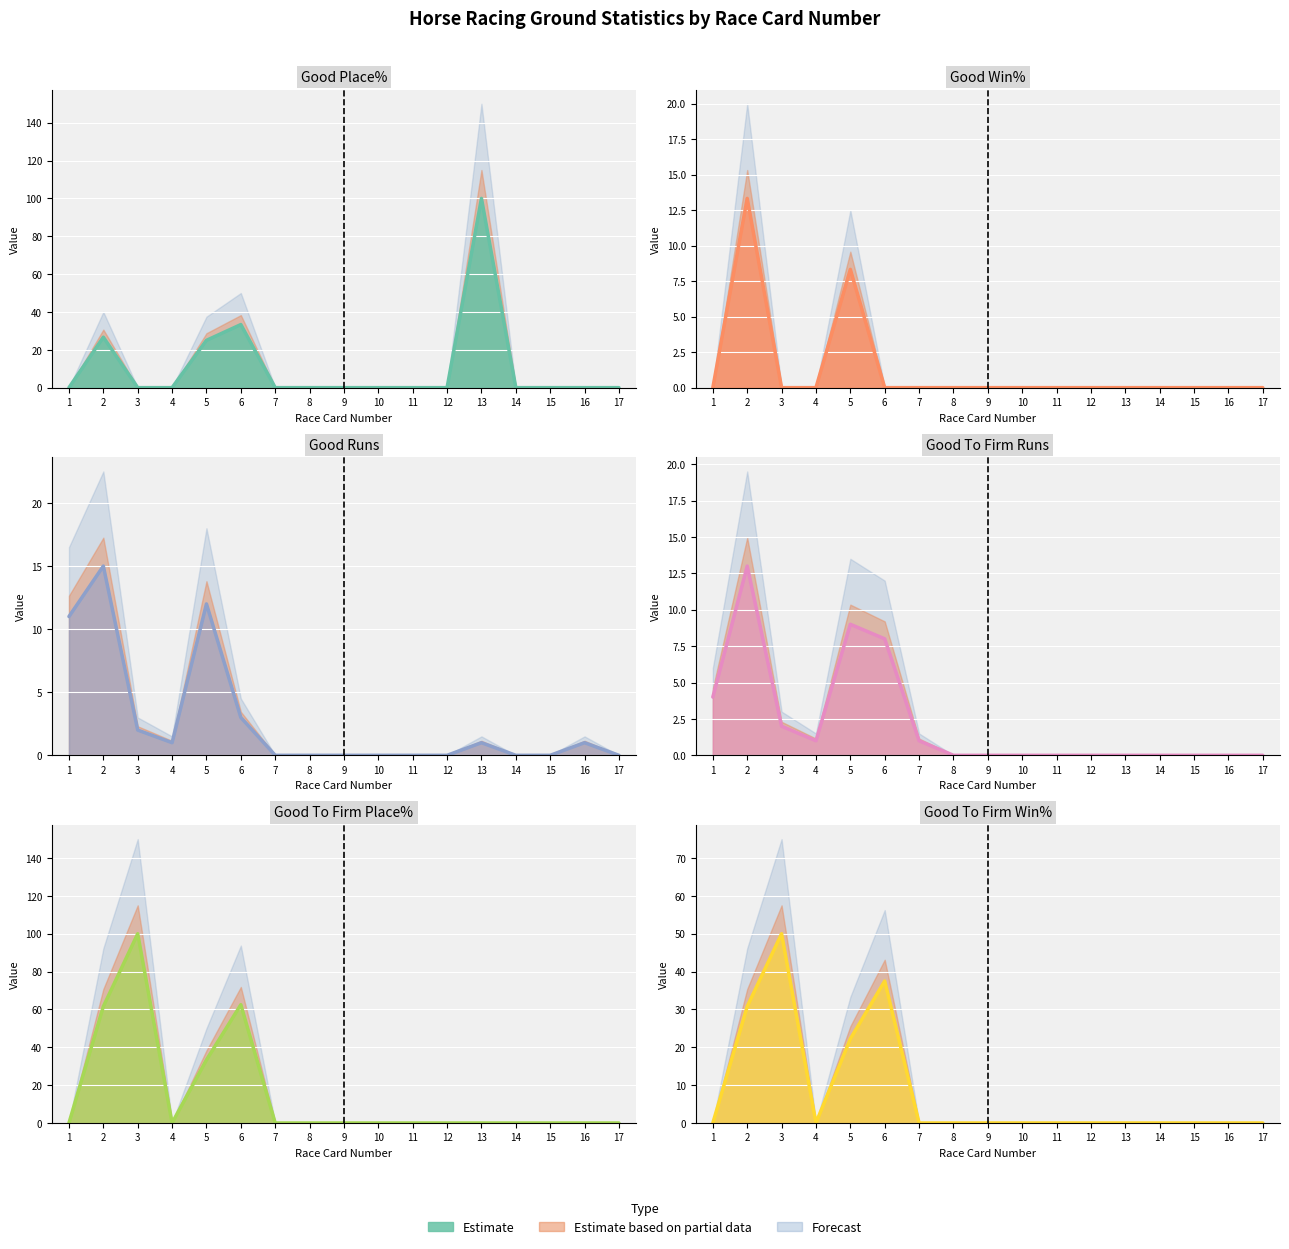

Is it true that Good Runs equals 10.1 at 15?

False